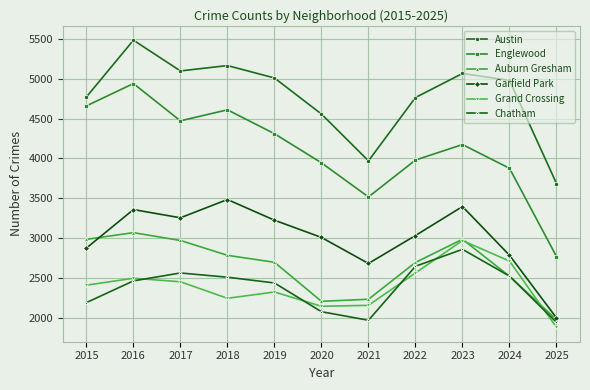

What is the sum of the Auburn Gresham values at 2024 and 2020?

4736